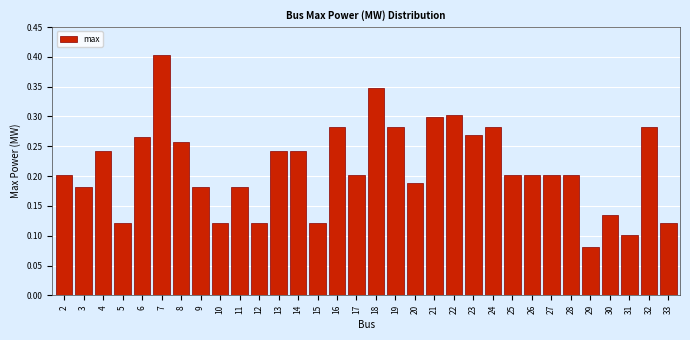

Which label corresponds to the smallest value in the chart?

29